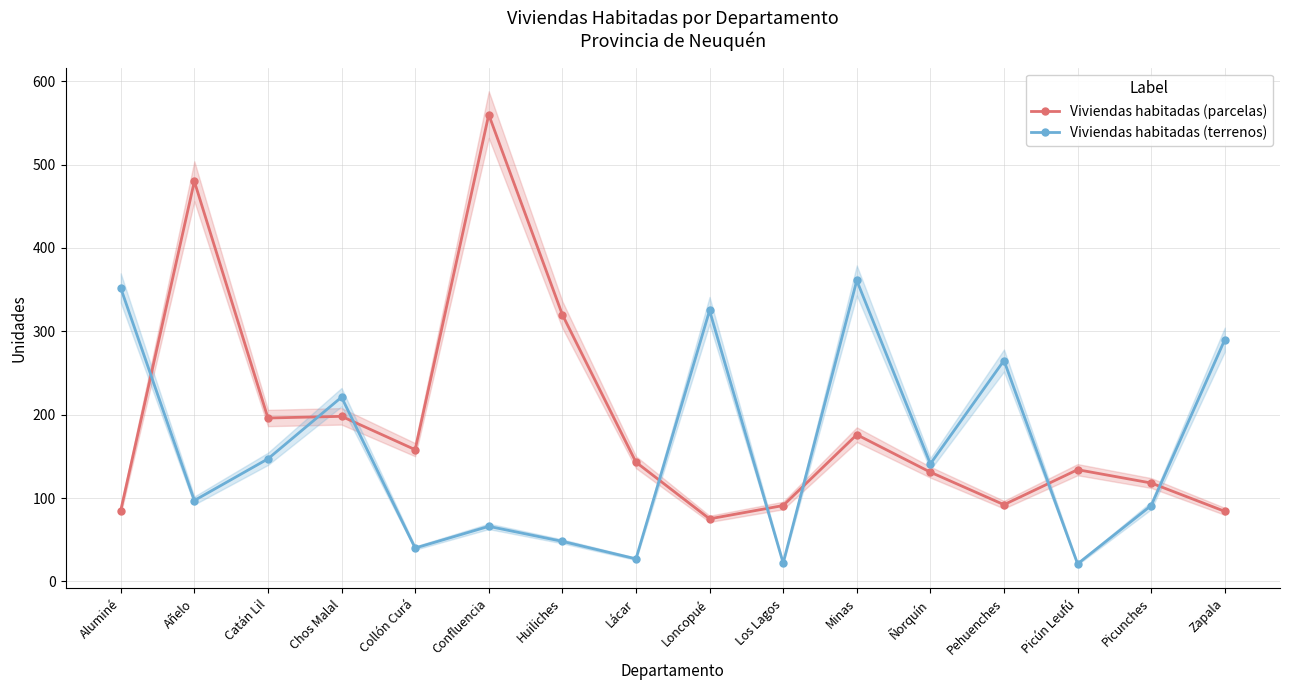

How many lines are shown in the chart?

2